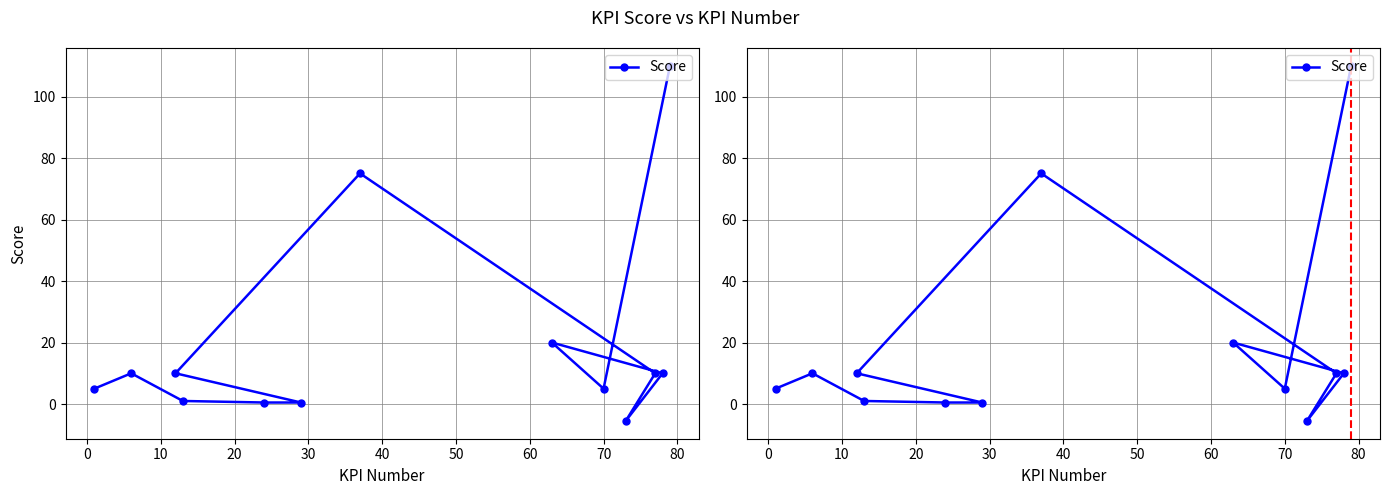

How many negative values are there?

1